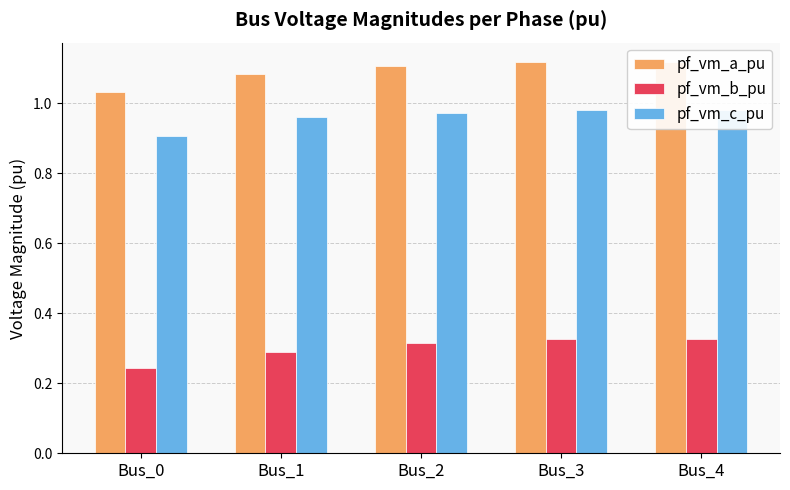

At which label does pf_vm_c_pu reach its peak?

Bus_3